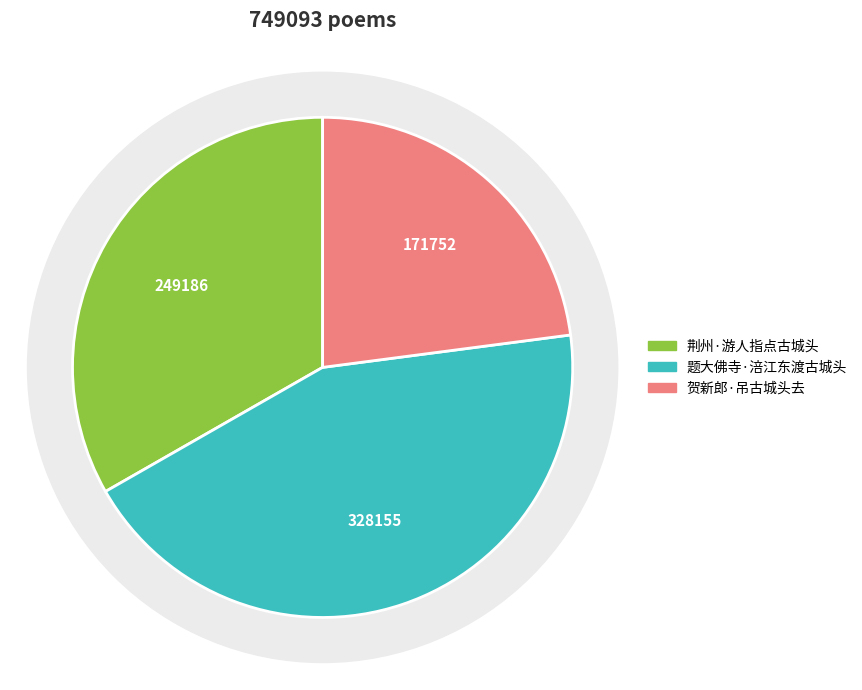

Which has a higher value, 贺新郎·吊古城头去 or 荆州·游人指点古城头?

荆州·游人指点古城头